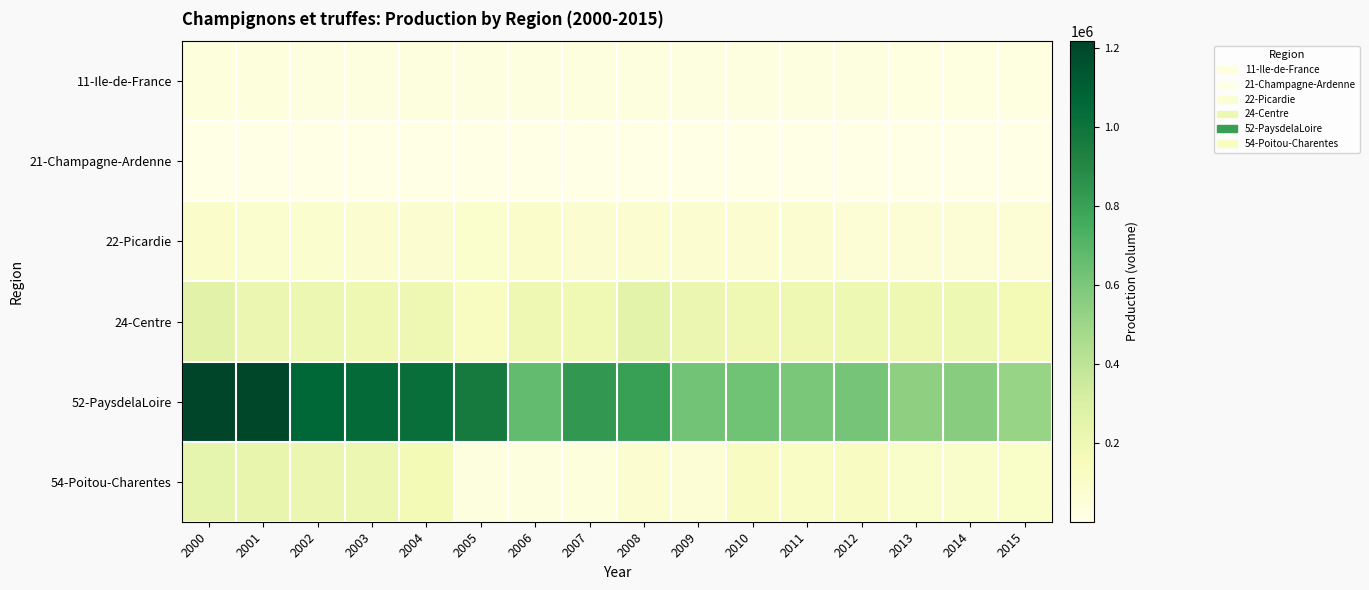

Between 2000 and 2002, which is larger?

2000